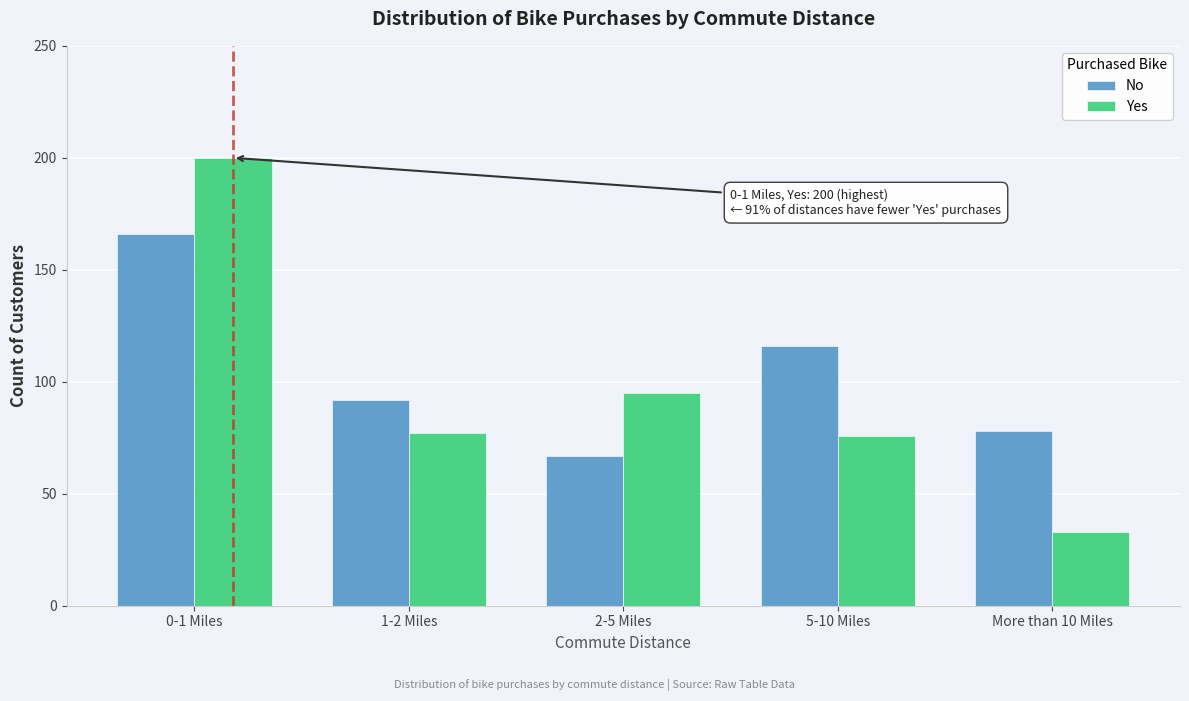

Reading left to right, transcribe all the data shown in this chart.

No: 166	92	67	116	78
Yes: 200	77	95	76	33